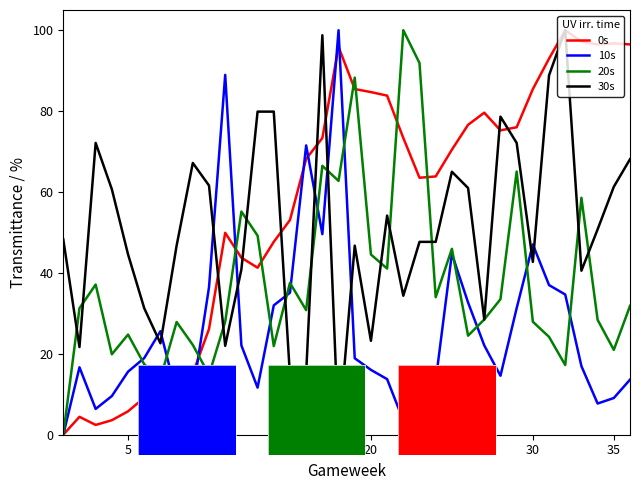

Which series has the largest total across all categories?

0s